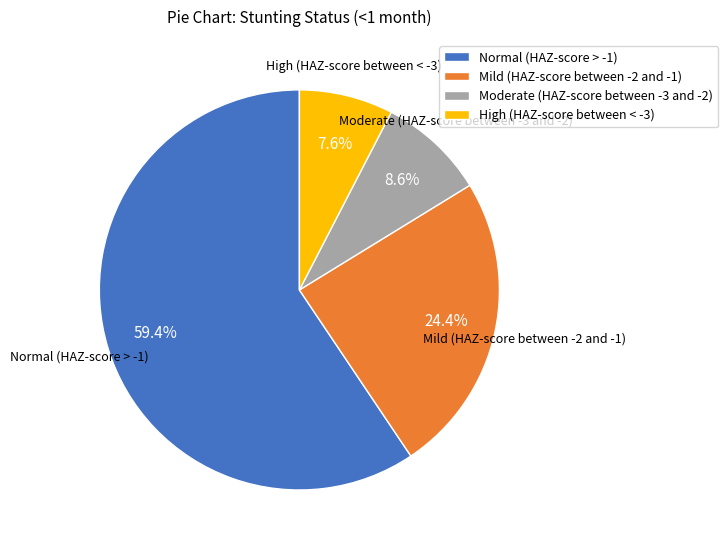

Is the sum of High (HAZ-score between < -3) and Mild (HAZ-score between -2 and -1) greater than half?

No